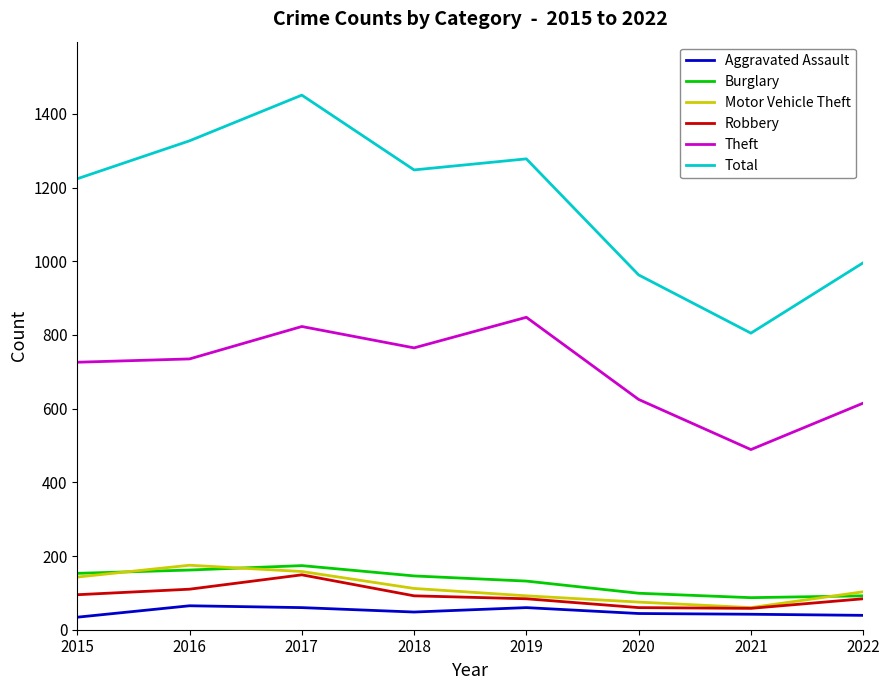

What is the difference between the Robbery values at 2022 and 2017?

65